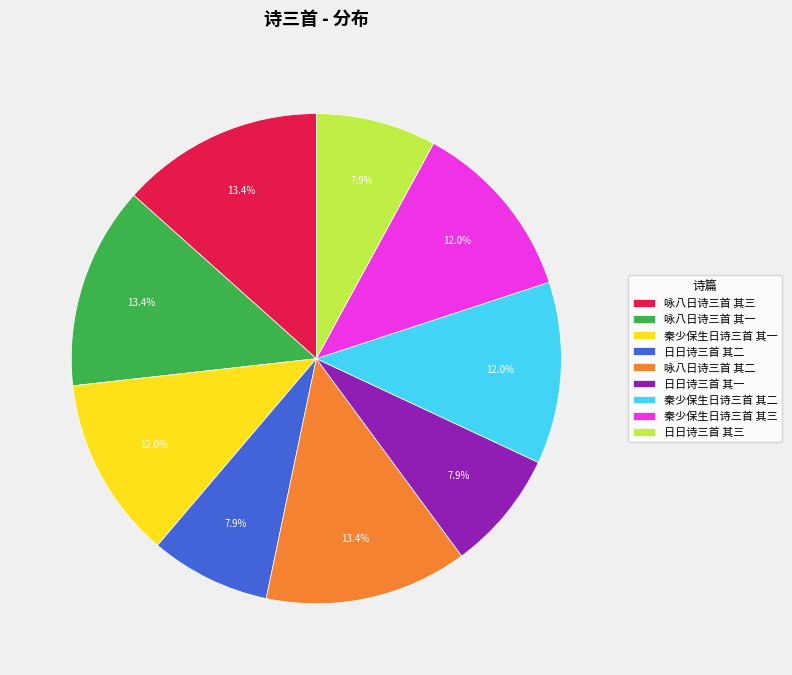

Which has a higher value, 咏八日诗三首 其二 or 秦少保生日诗三首 其三?

咏八日诗三首 其二